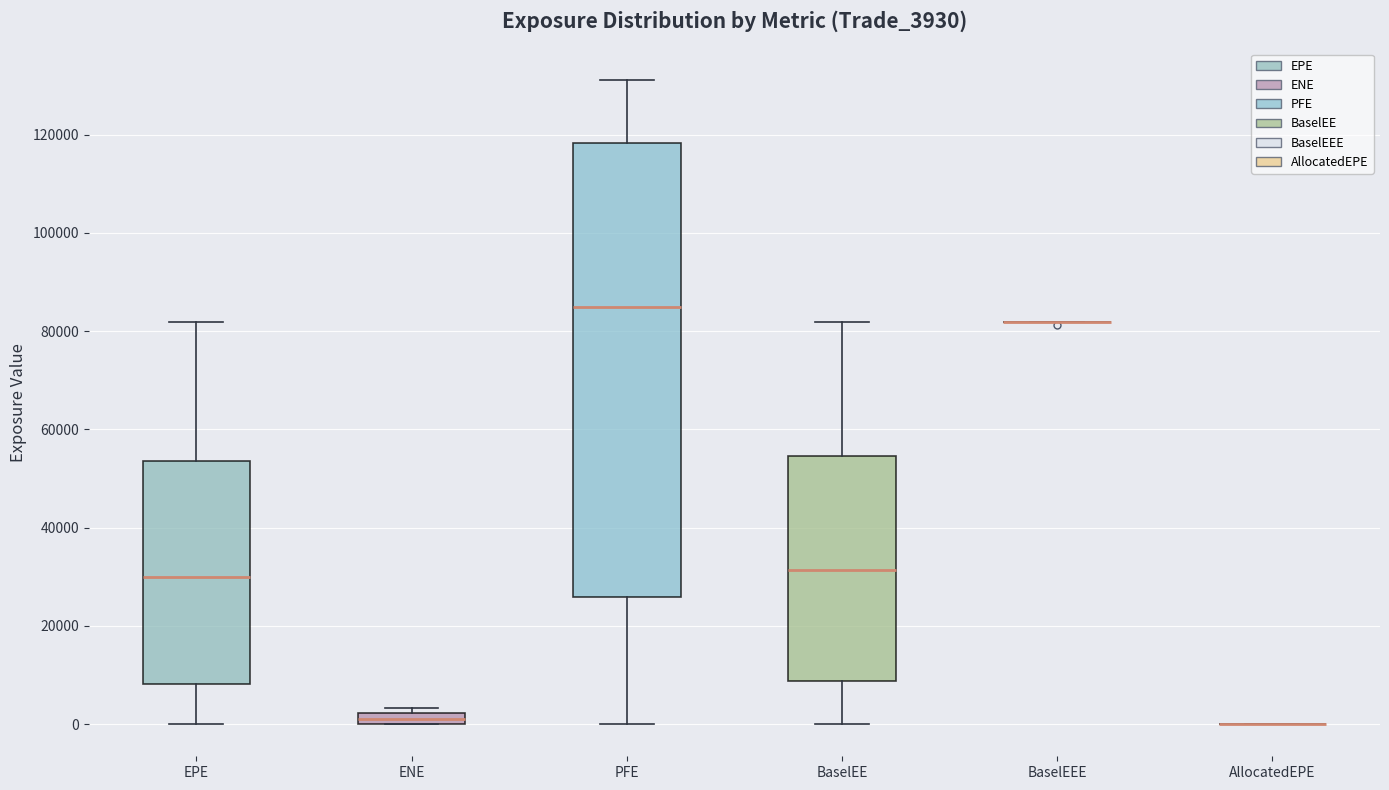

Which box is the tallest, from its lower edge to its upper edge?

PFE